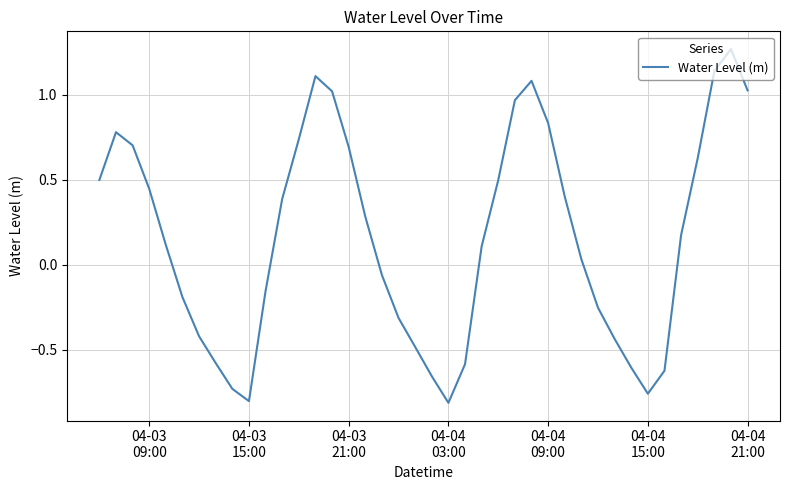

What is the difference between the maximum and minimum values?

2.1